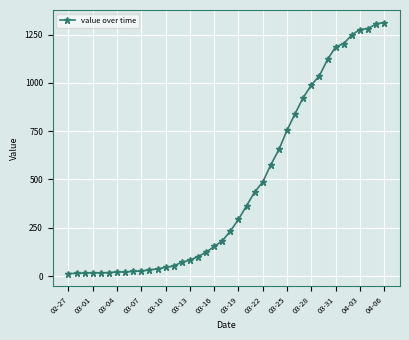

What is the difference between the maximum and minimum values?

1299